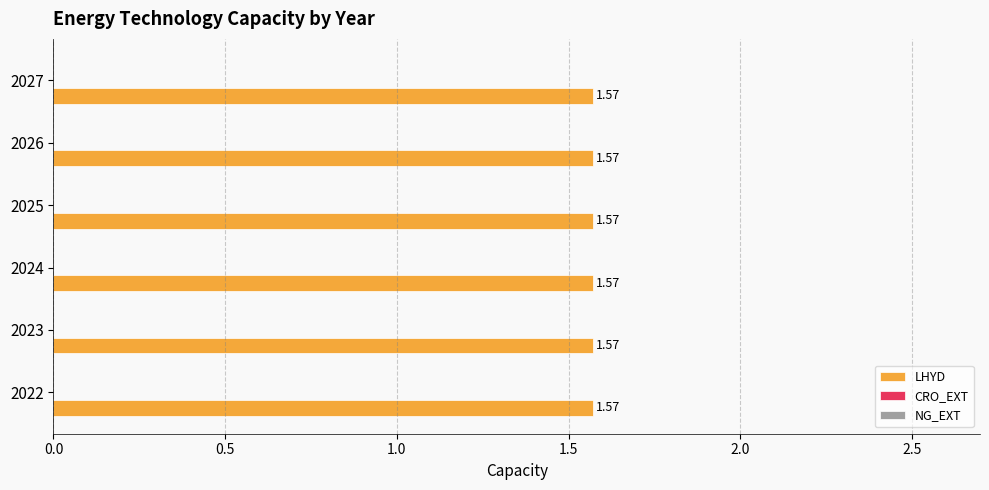

Are the bars horizontal?

Yes